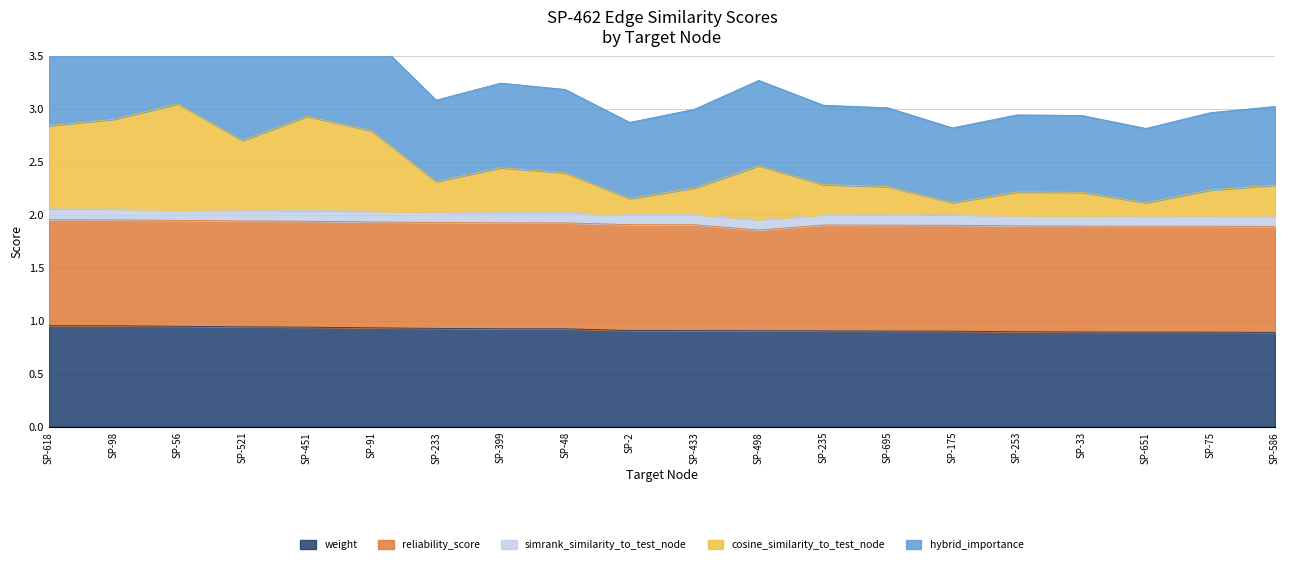

True or false: weight has a value of 1.5 at SP-33.

False